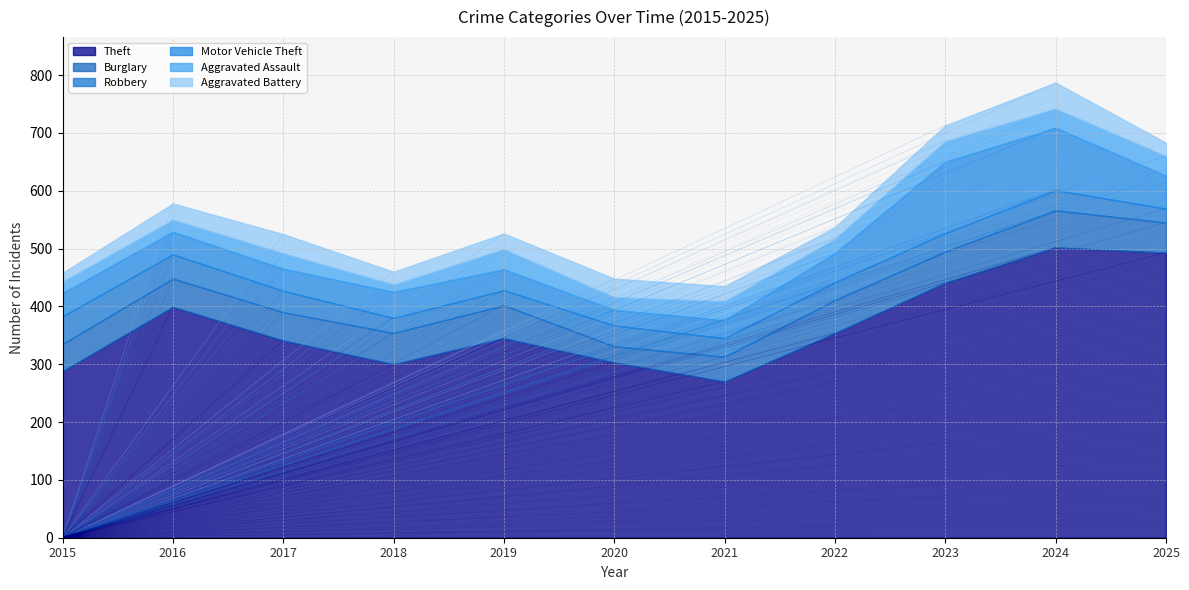

The Aggravated Battery series shows 34 at 2022. True or false?

False